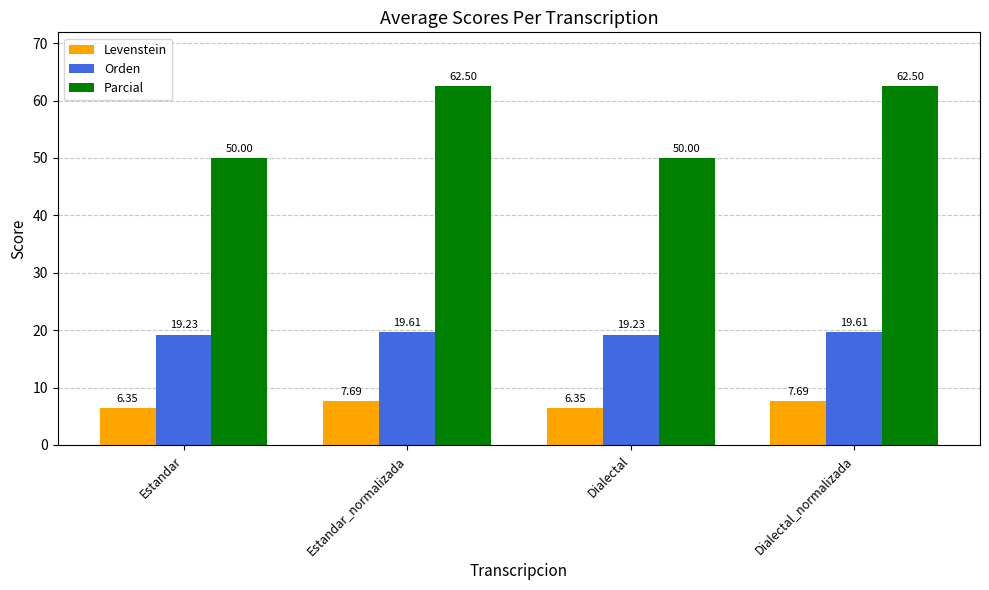

What is the approximate value of Orden at Estandar_normalizada?

19.6